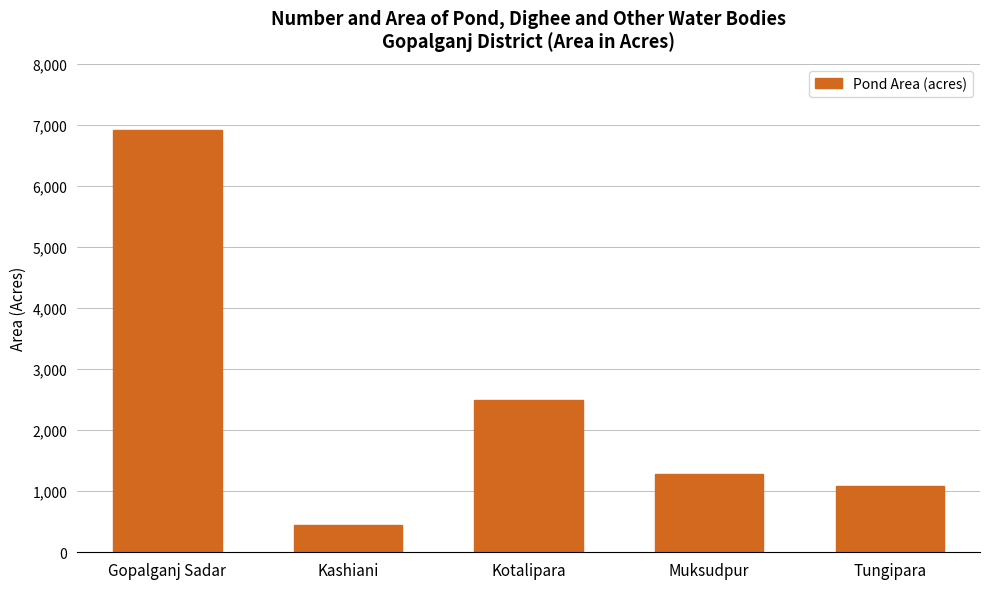

Rank the categories by value from lowest to highest.

Kashiani, Tungipara, Muksudpur, Kotalipara, Gopalganj Sadar